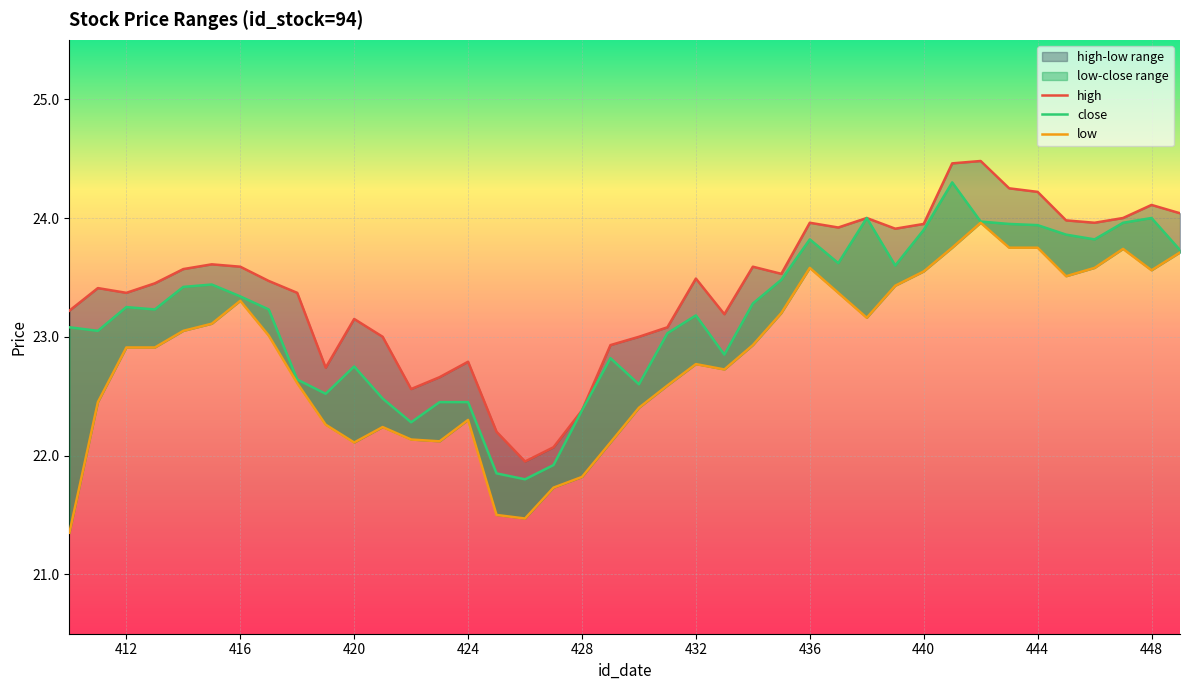

What is the average value of the low series?

22.8